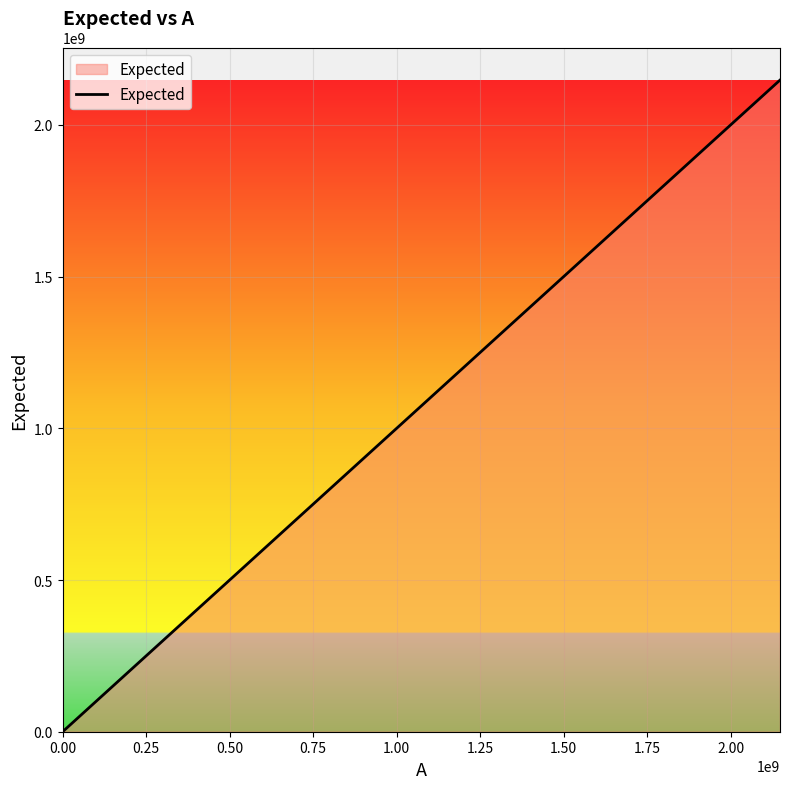

What is the sum of all values?

2147483659